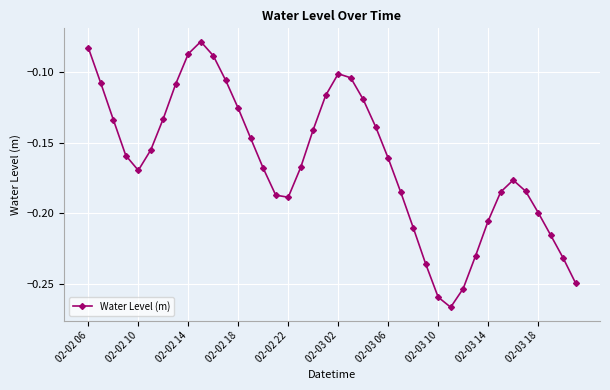

How many series are shown in this chart?

1